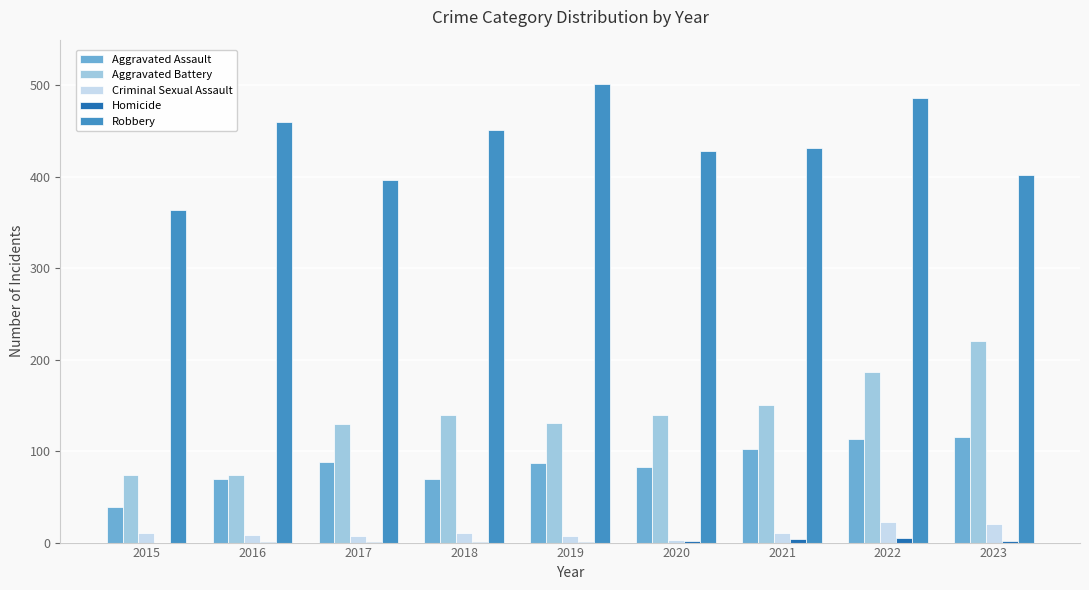

What is the total value across all series at 2023?

759